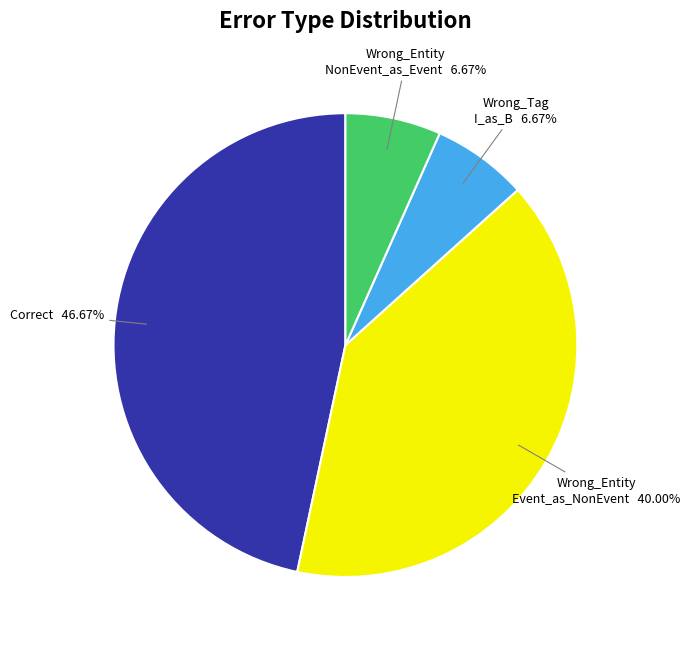

Is there any slice that represents more than half of the pie?

No